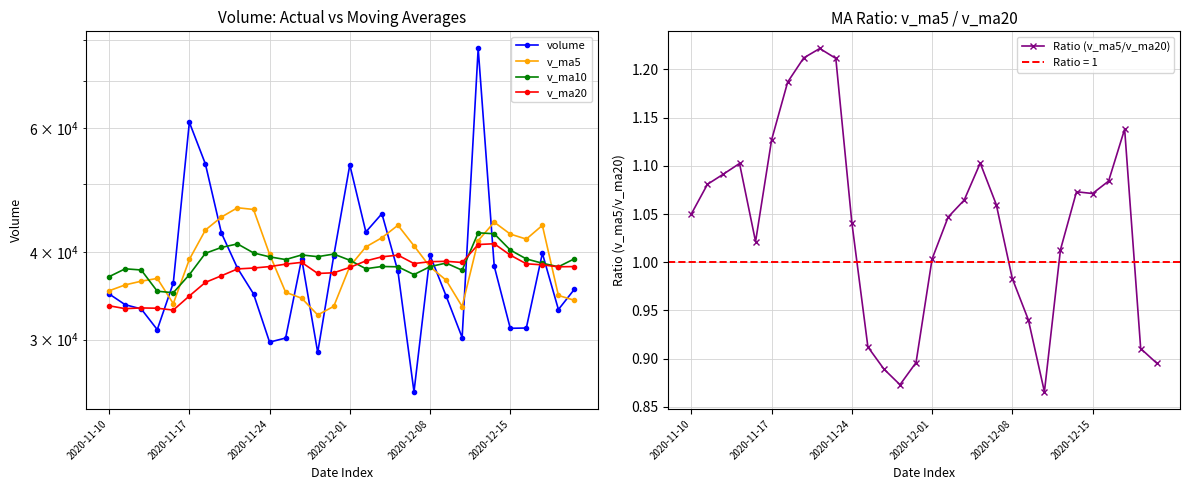

The Ratio (v_ma5/v_ma20) series shows 0.5 at 2020-11-24. True or false?

False